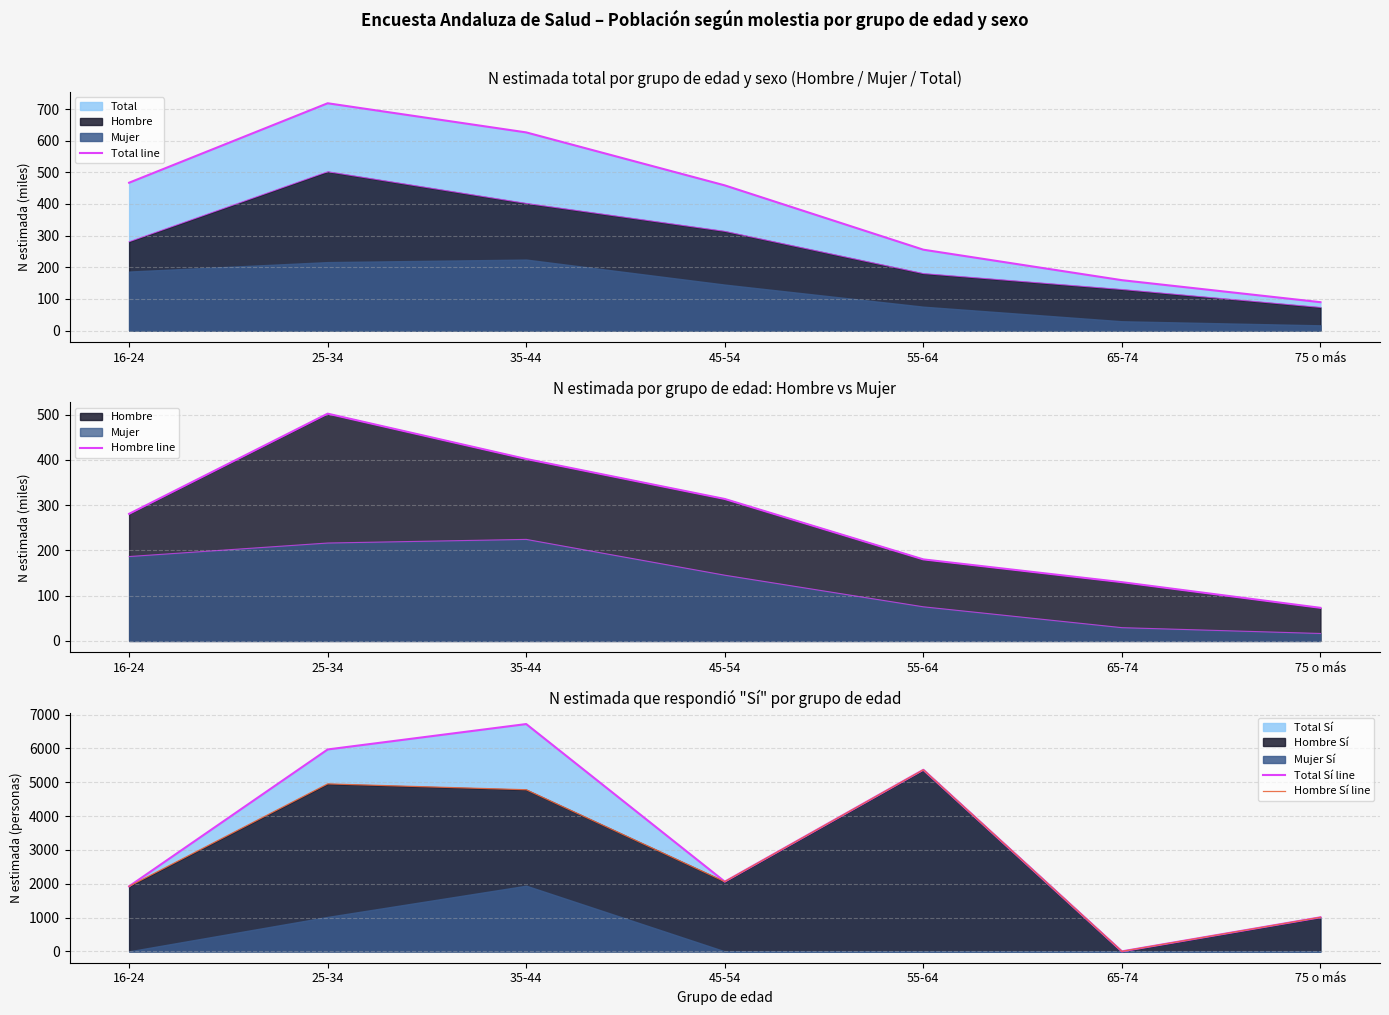

How many data points in Total Sí line are less than 2061?

3